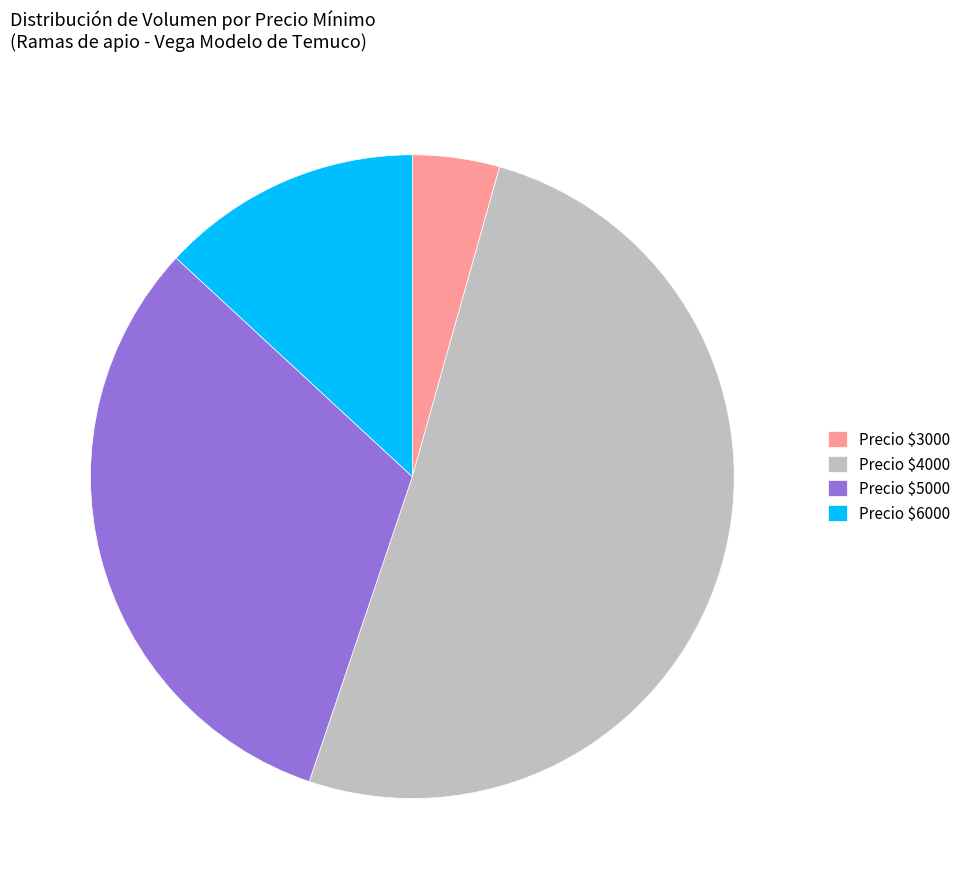

What is the smallest slice in the pie chart?

Precio $3000